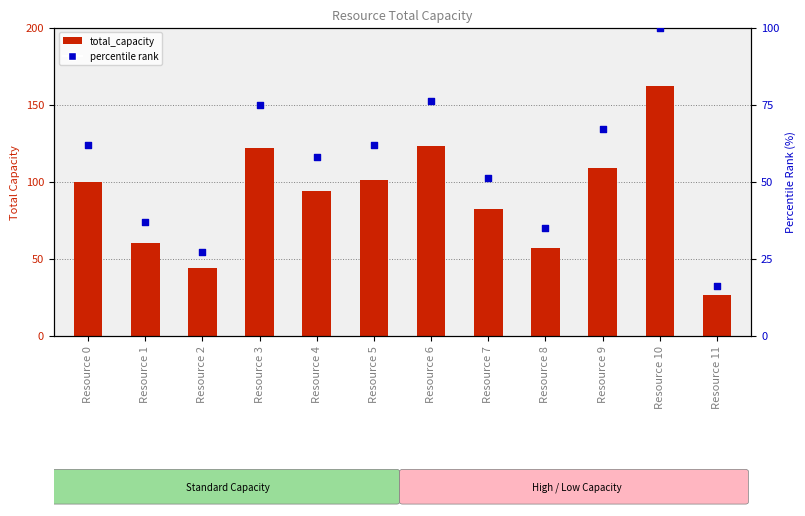

At which category is the sum across all series the highest?

Resource 10